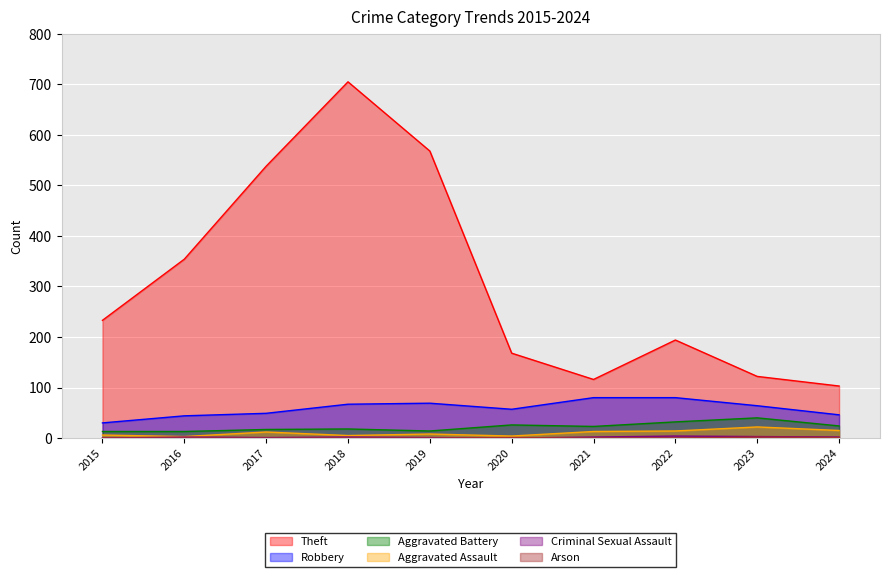

True or false: Arson has a value of -1 at 2018.

False